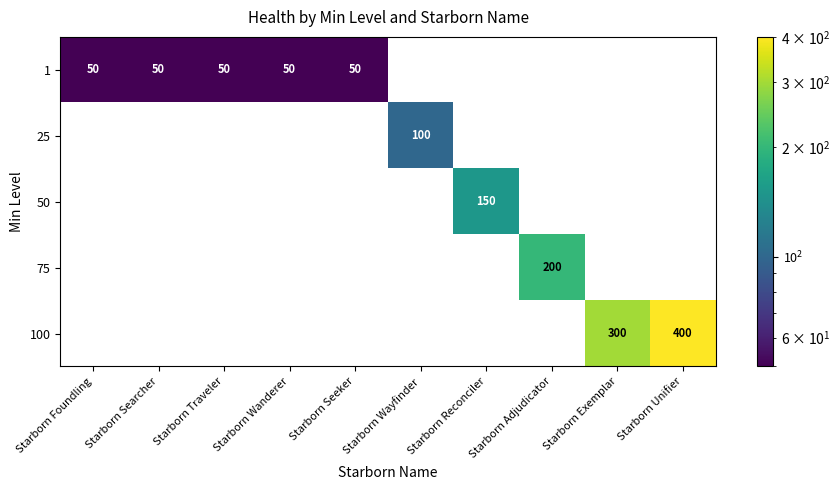

True or false: 1 has a value of 50 at Starborn Traveler.

True